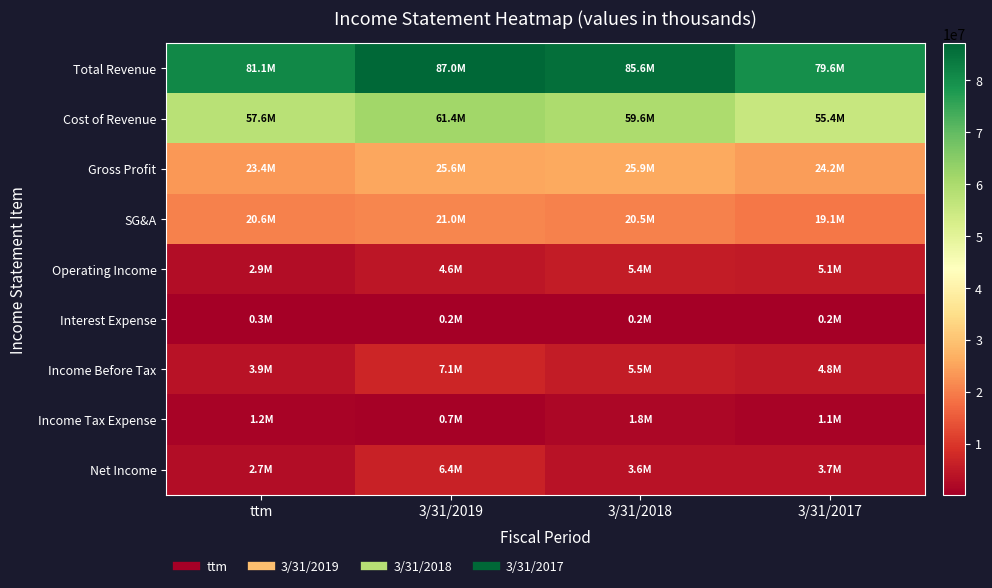

At 3/31/2018, list the series in order from largest to smallest.

Total Revenue, Cost of Revenue, Gross Profit, SG&A, Income Before Tax, Operating Income, Net Income, Income Tax Expense, Interest Expense